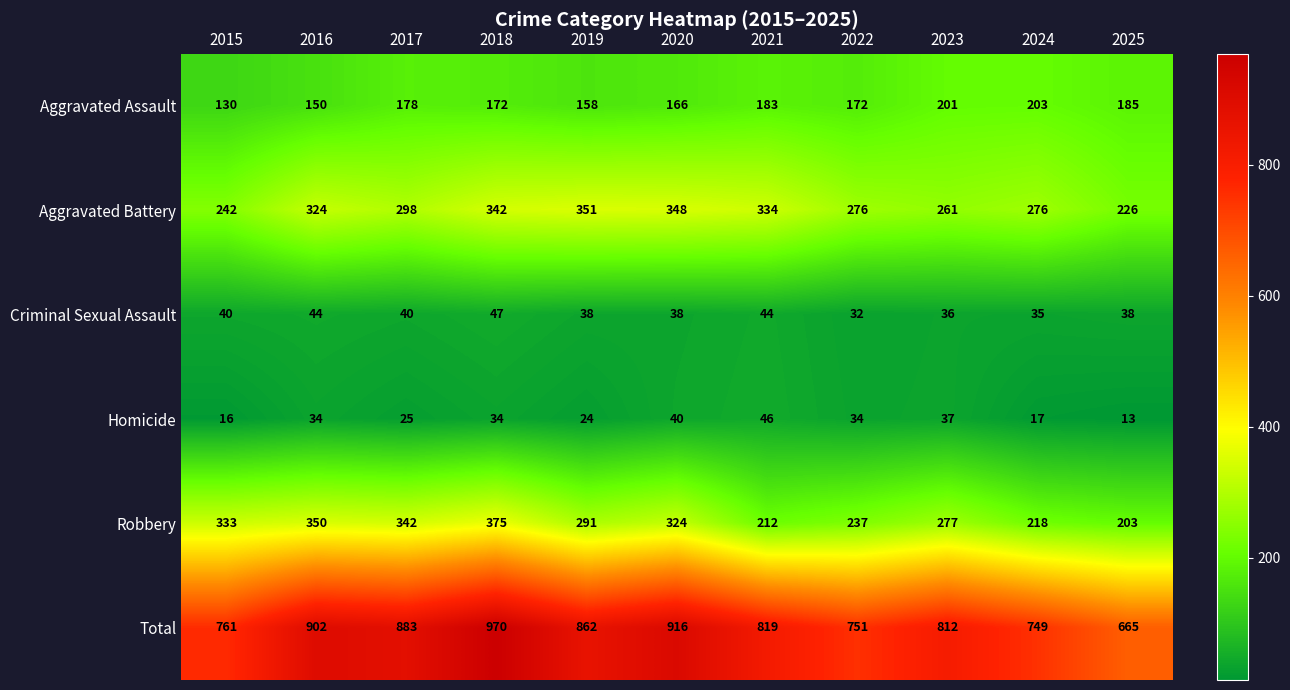

What is the total value across all series at 2025?

1330